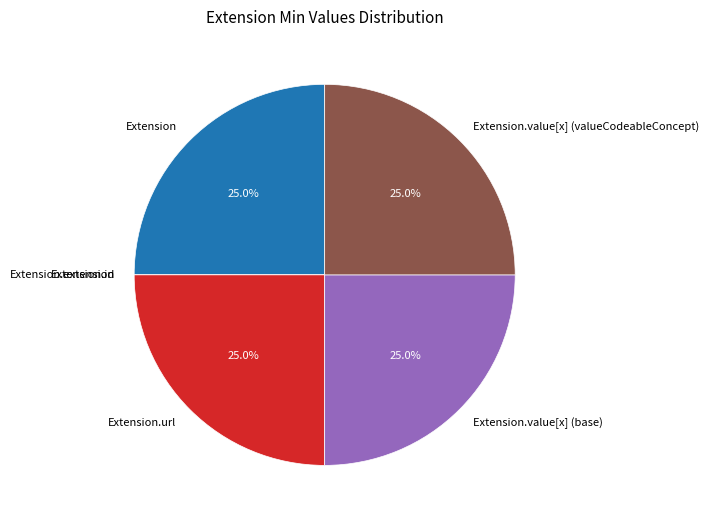

Does any single category account for the majority?

No